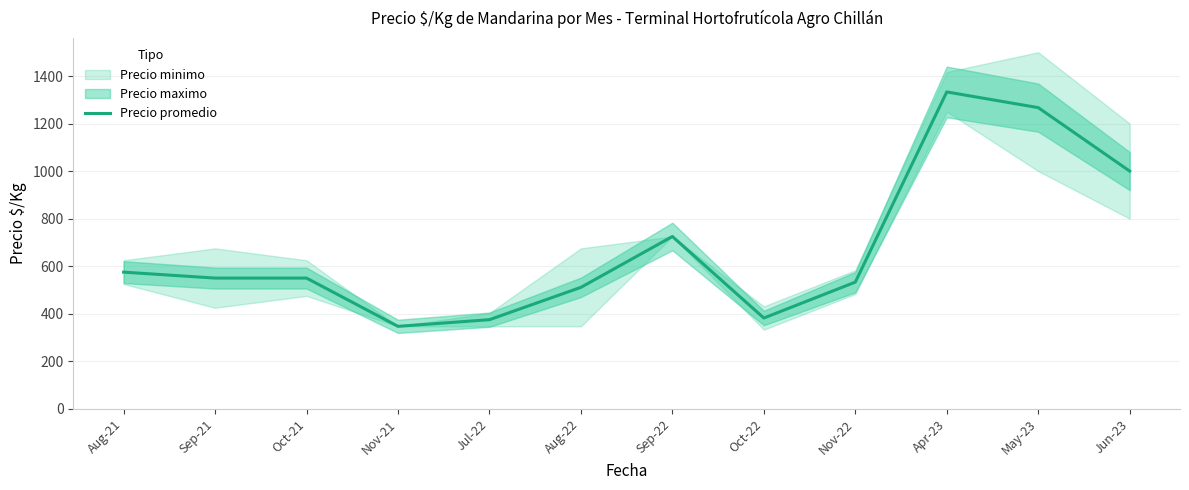

Where is Precio promedio nearest to the value 840?

Sep-22